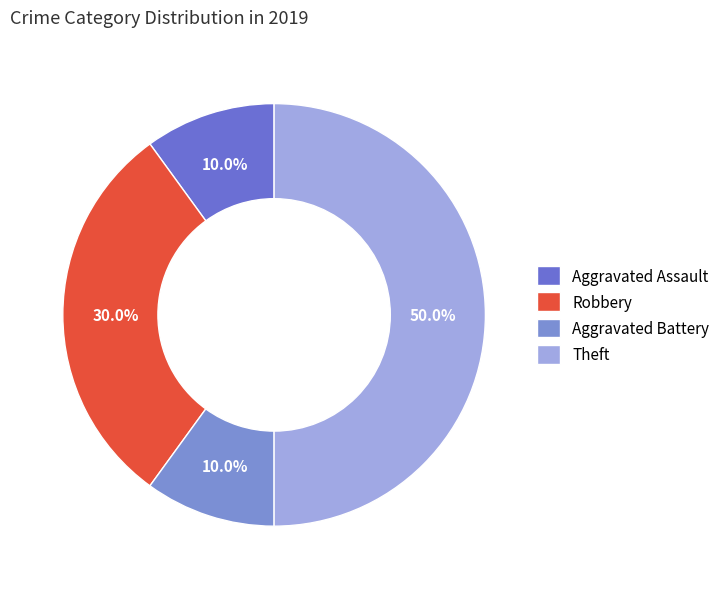

Between Theft and Aggravated Assault, which is larger?

Theft